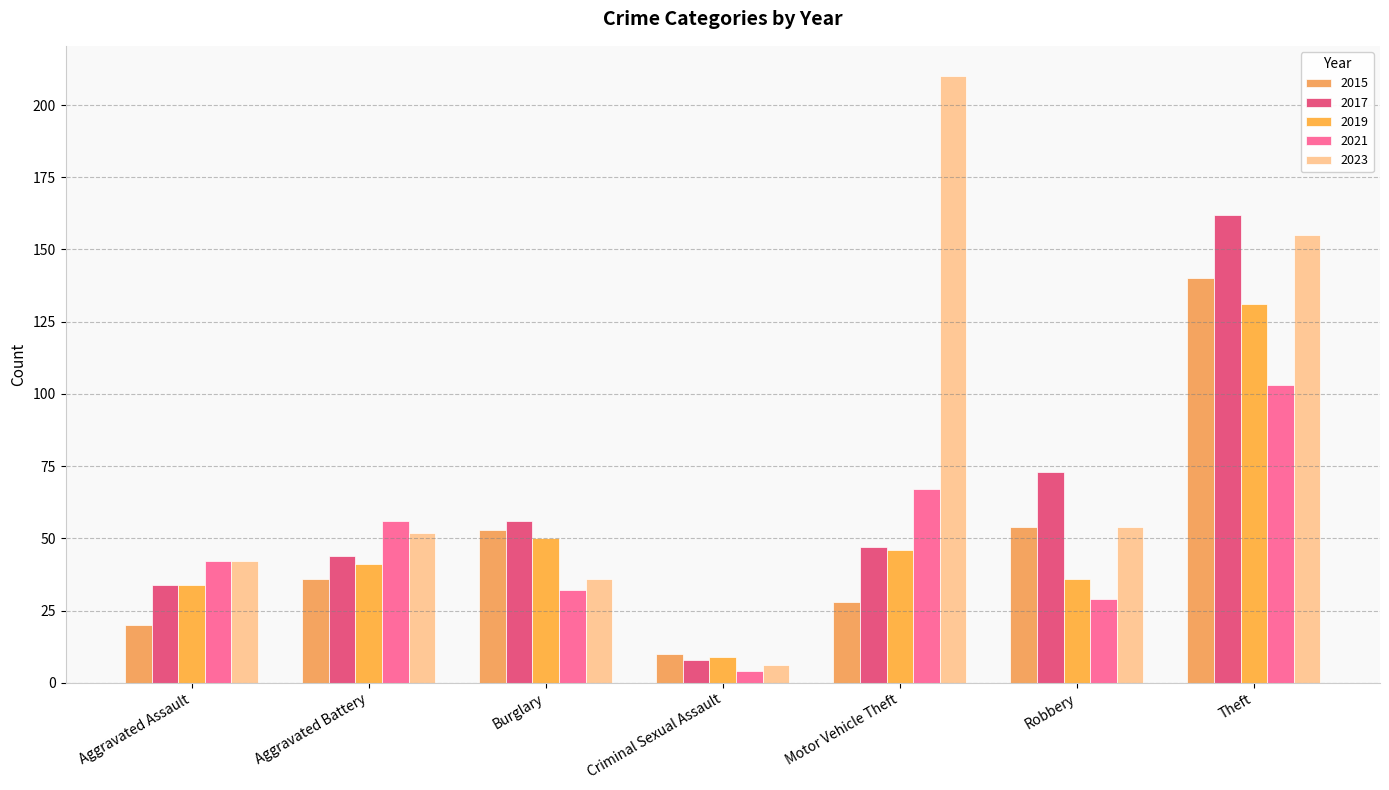

What are all the series names shown in the legend?

2015, 2017, 2019, 2021, 2023